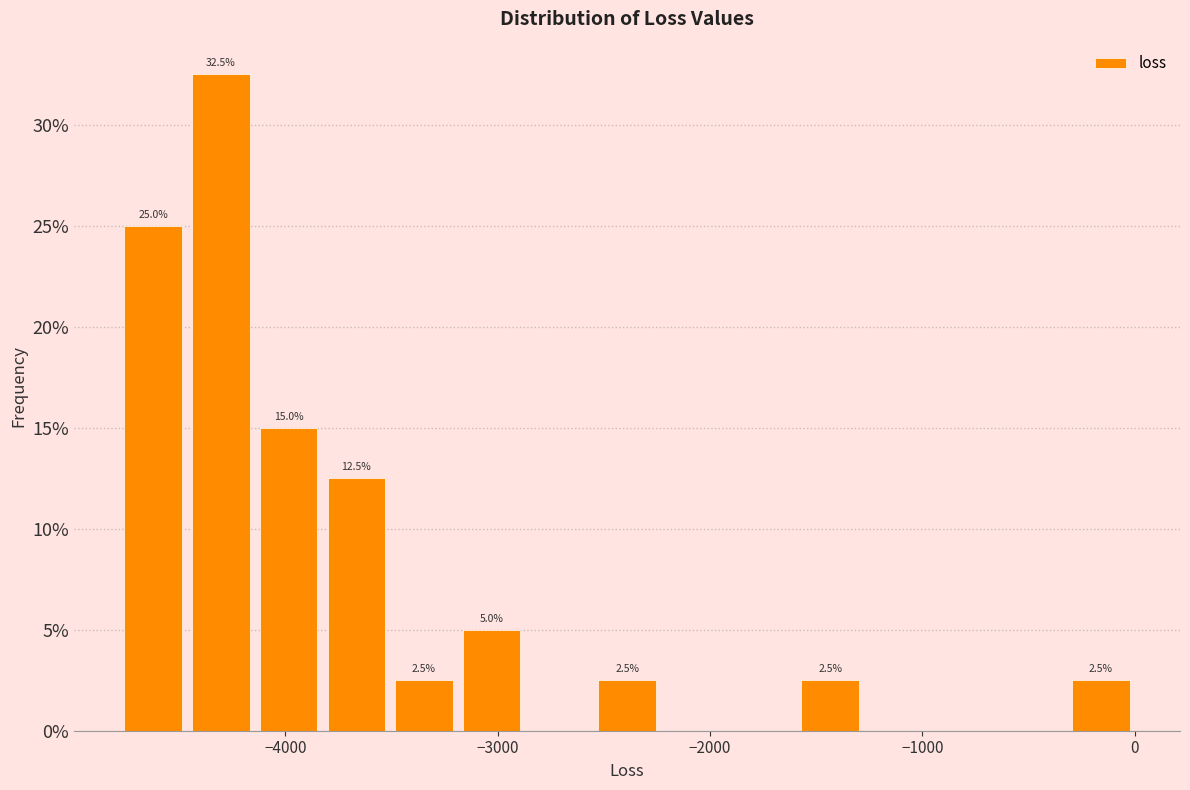

Around what value on the x-axis is the tallest bar? Give the approximate position of its centre, as read against the axis.

-4300